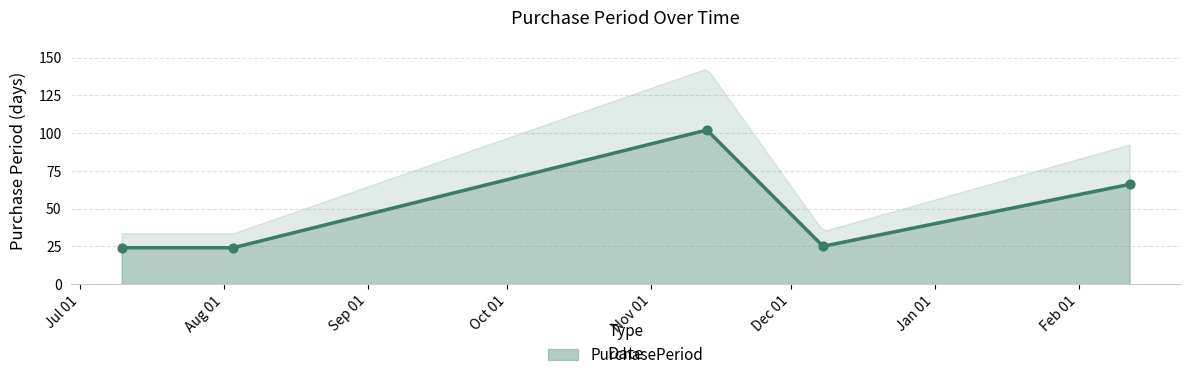

What is the change in value from 2015-11-13 to 2016-02-12?

-36